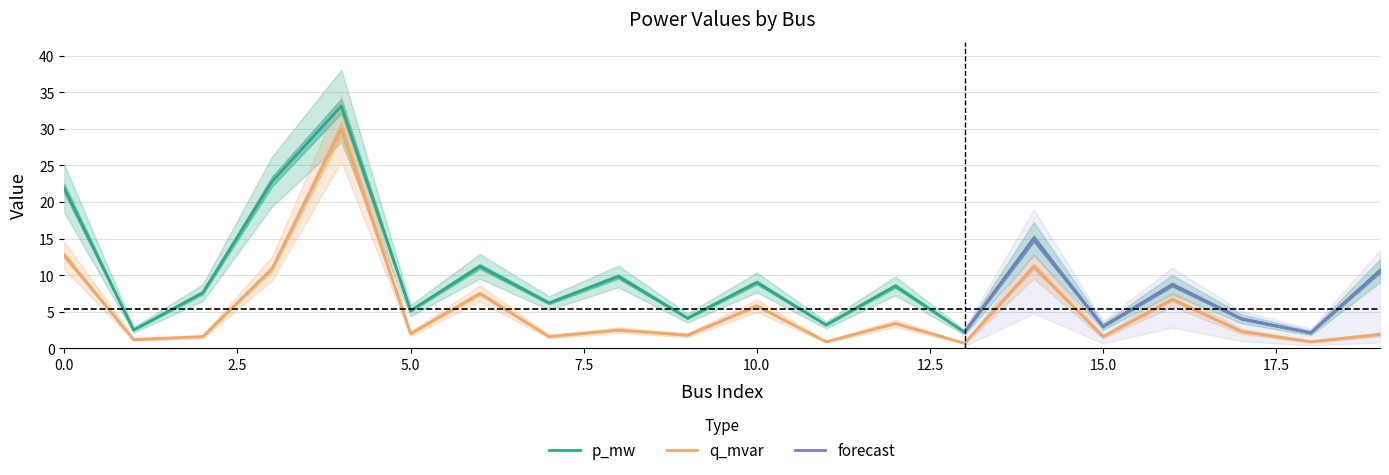

What is the sum of all p_mw values?

190.7